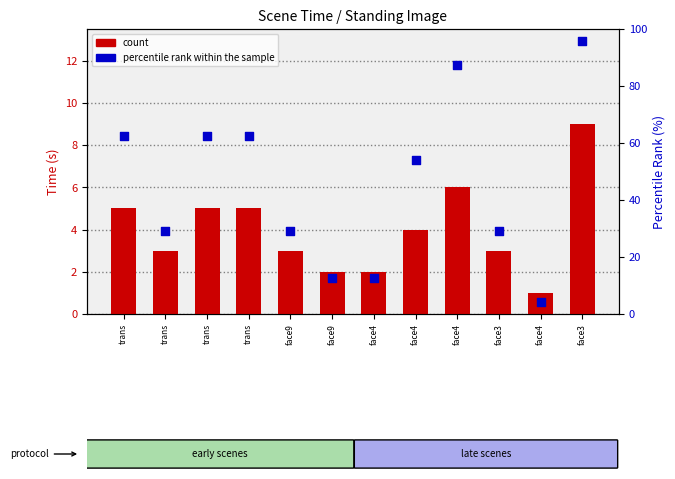

Which series reaches the maximum Y coordinate?

percentile rank within the sample